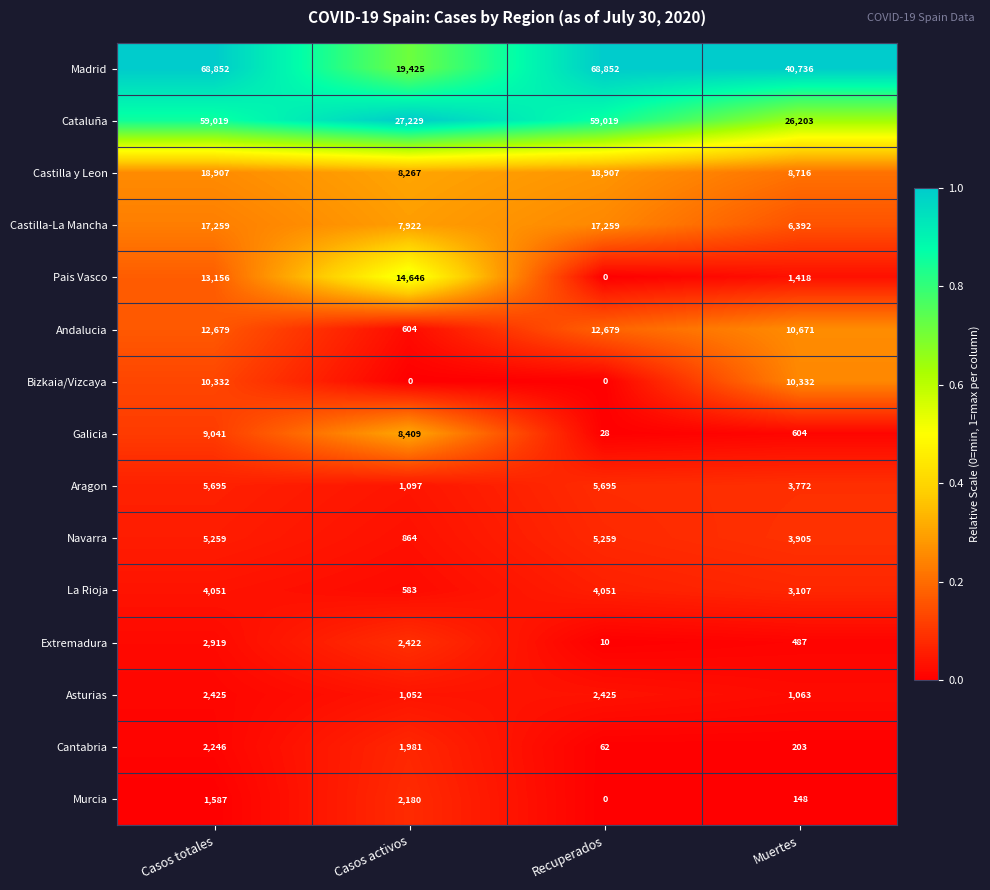

What is the difference between the highest and lowest values at Recuperados?

68852